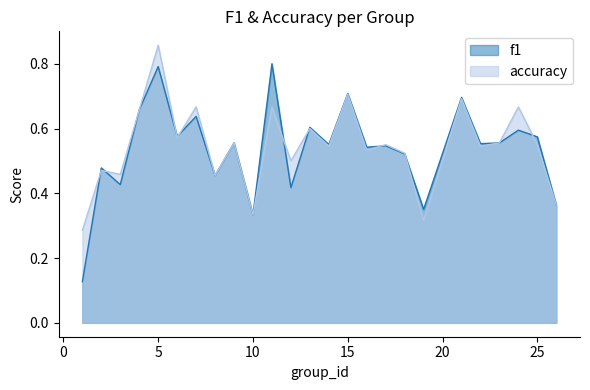

Between 19 and 26, which series saw the biggest shift?

accuracy